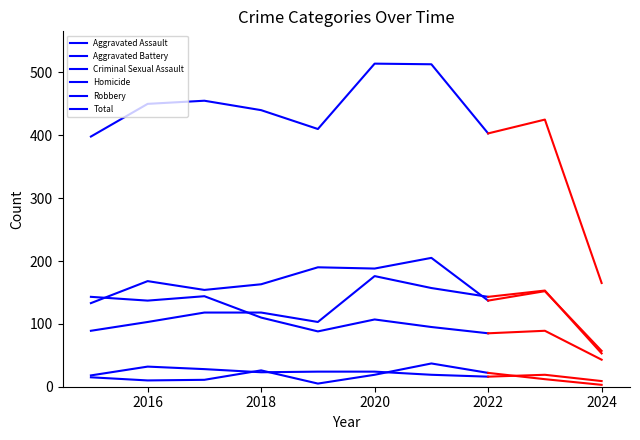

How many distinct data groups are displayed?

6